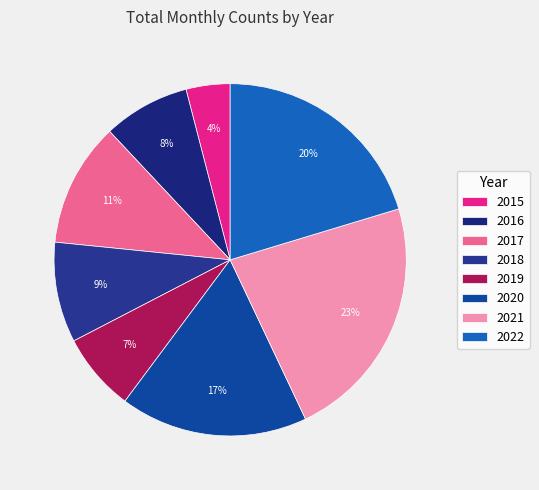

True or false: 2021 accounts for 23% of the total.

True